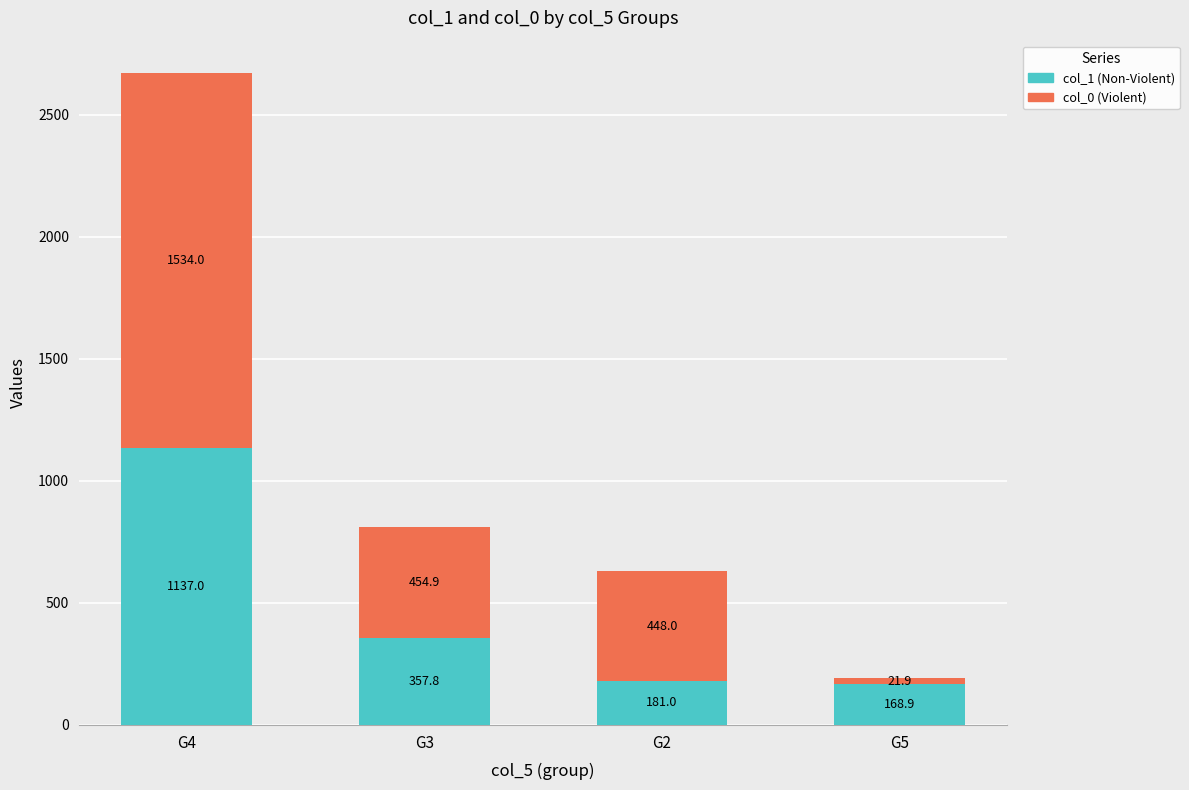

At which label is col_1 (Non-Violent) closest to 652?

G3